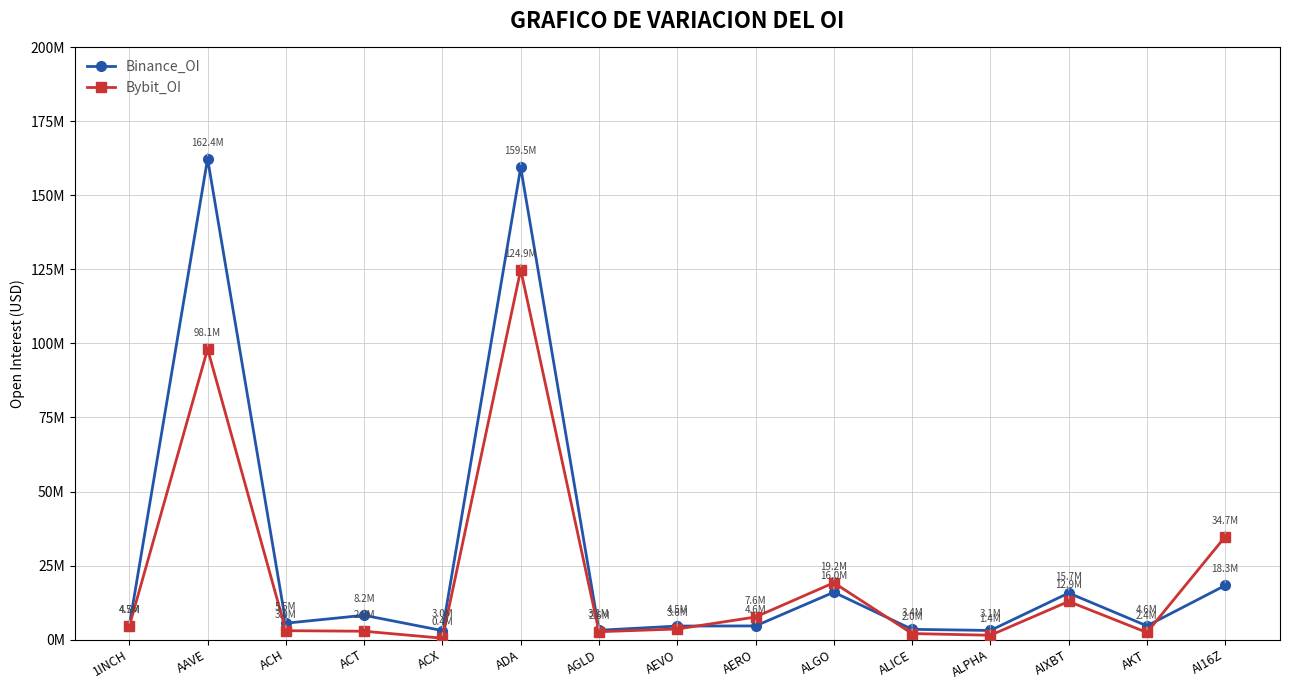

How many interior local valleys does the Bybit_OI series have?

4